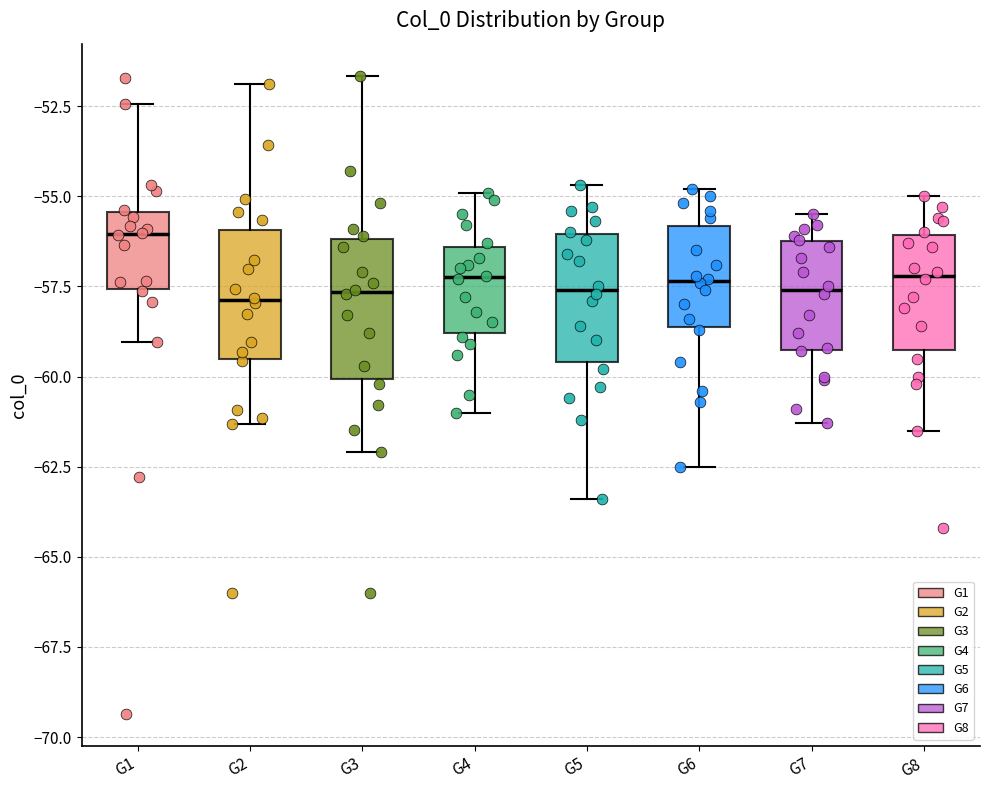

Reading left to right, read every box against the y-axis: the position of its median line, the range the box covers, and the ends of its whiskers. The values are not printed on the chart, so give them approximately, as read against the axis.

G1: median -56.0, box -57.5 to -55.5, whiskers -59.0 to -52.5
G2: median -58.0, box -59.5 to -56.0, whiskers -61.5 to -52.0
G3: median -57.5, box -60.0 to -56.0, whiskers -62.0 to -51.5
G4: median -57.0, box -59.0 to -56.5, whiskers -61.0 to -55.0
G5: median -57.5, box -59.5 to -56.0, whiskers -63.5 to -54.5
G6: median -57.5, box -58.5 to -56.0, whiskers -62.5 to -55.0
G7: median -57.5, box -59.5 to -56.0, whiskers -61.5 to -55.5
G8: median -57.0, box -59.5 to -56.0, whiskers -61.5 to -55.0